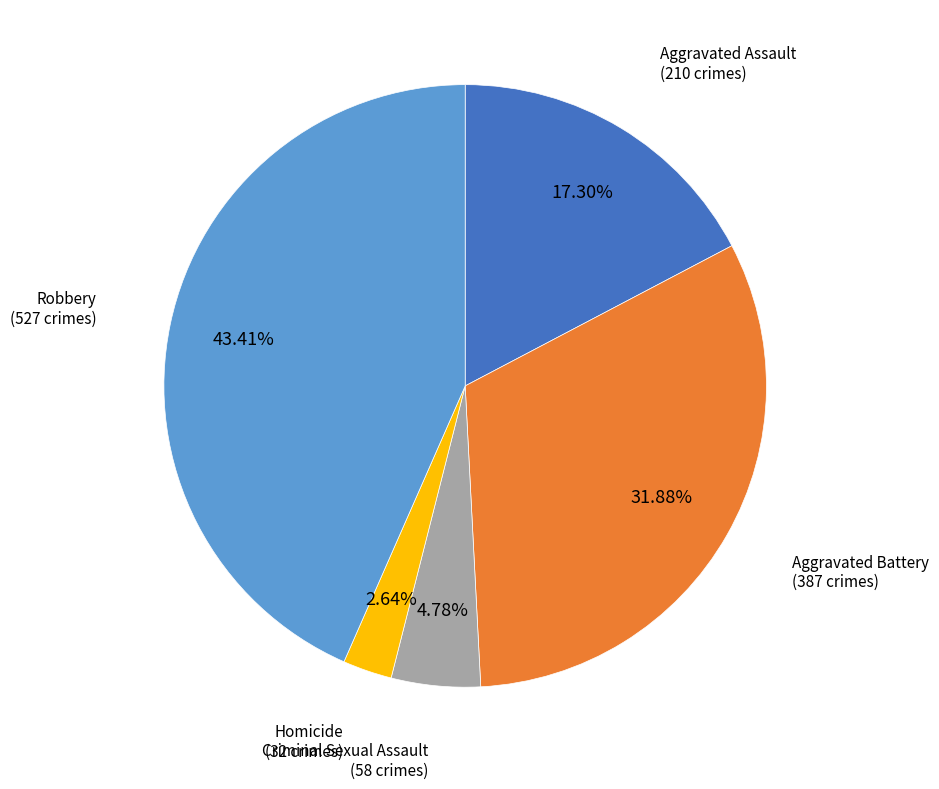

Is there any slice that represents more than half of the pie?

No